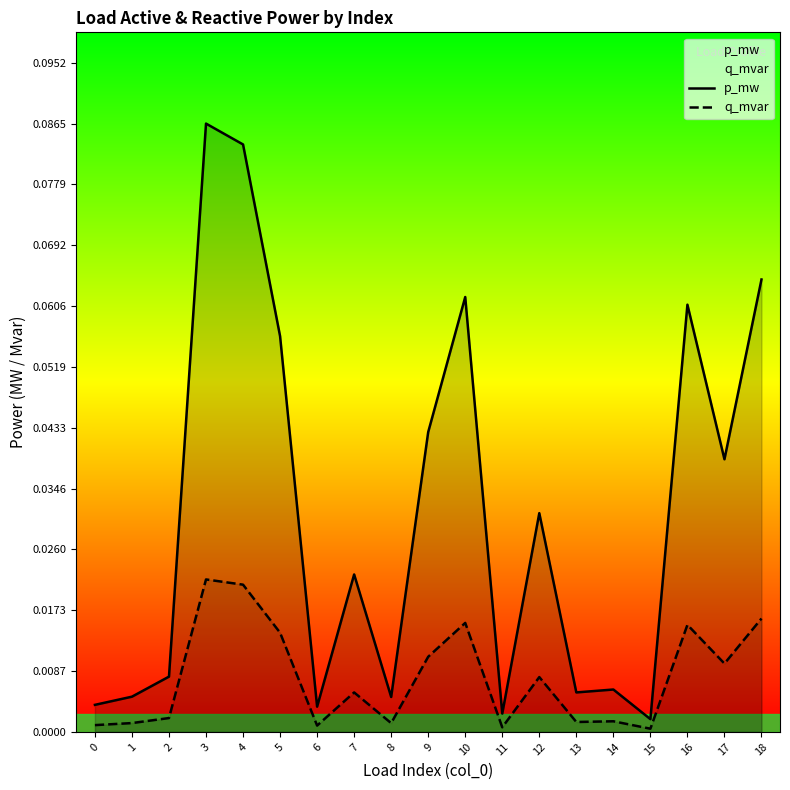

List the series in order of their overall mean, highest first.

p_mw, q_mvar